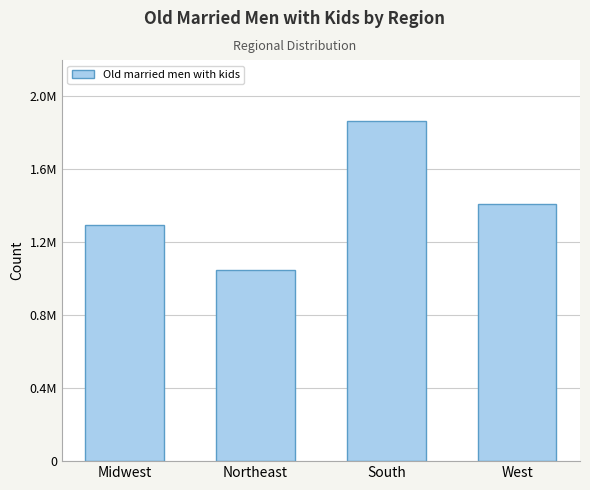

Rank the categories by value from highest to lowest.

South, West, Midwest, Northeast